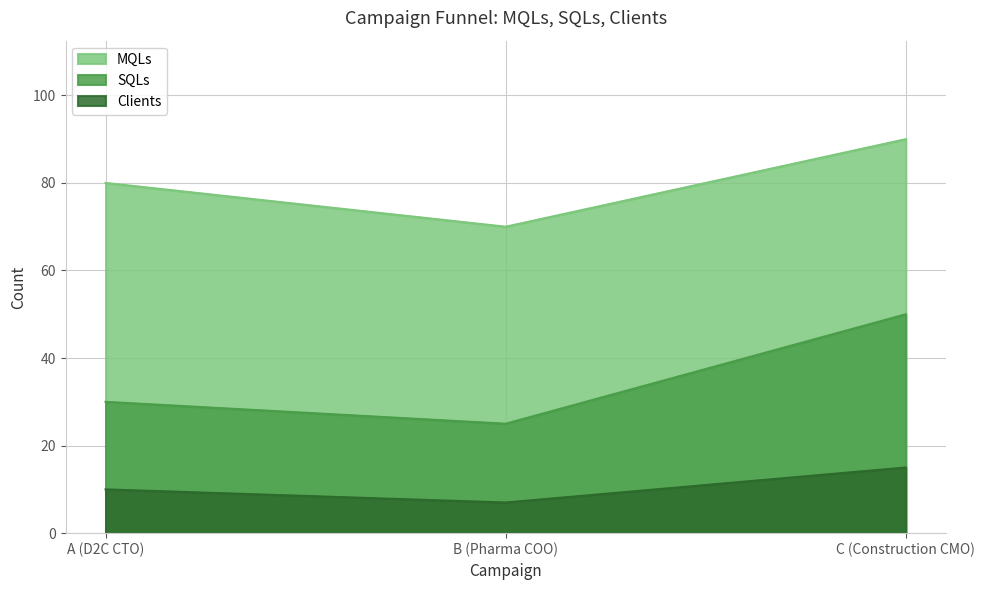

What is the difference between the maximum and minimum values in the SQLs series?

25